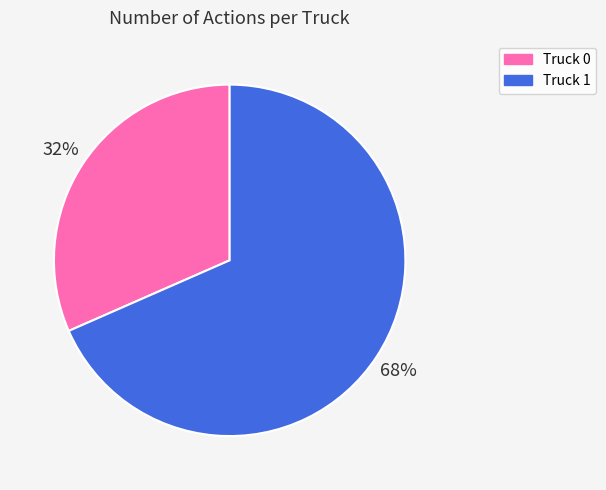

Which category accounts for the majority?

Truck 1